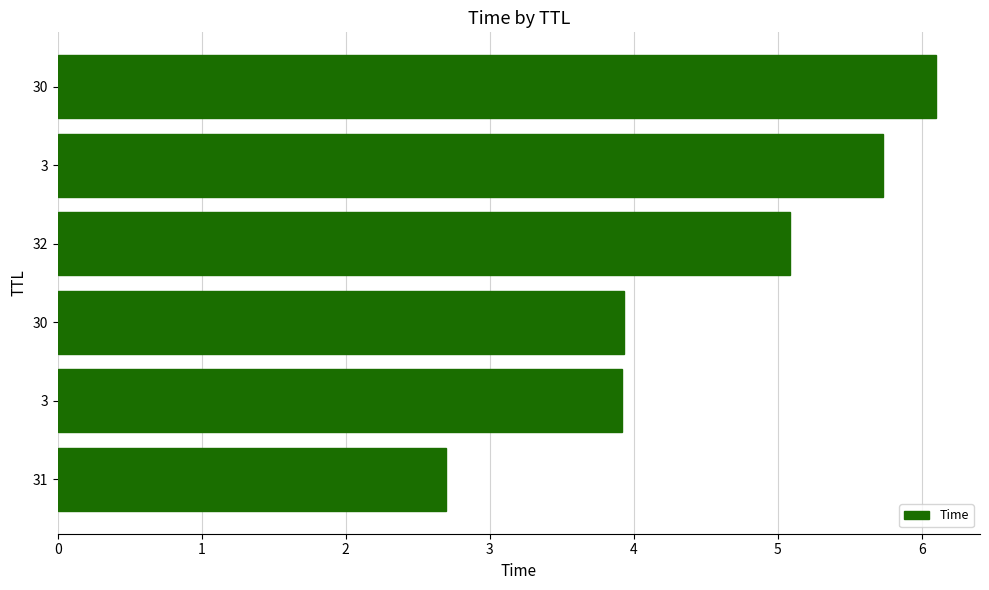

What is the smallest value displayed?

2.7